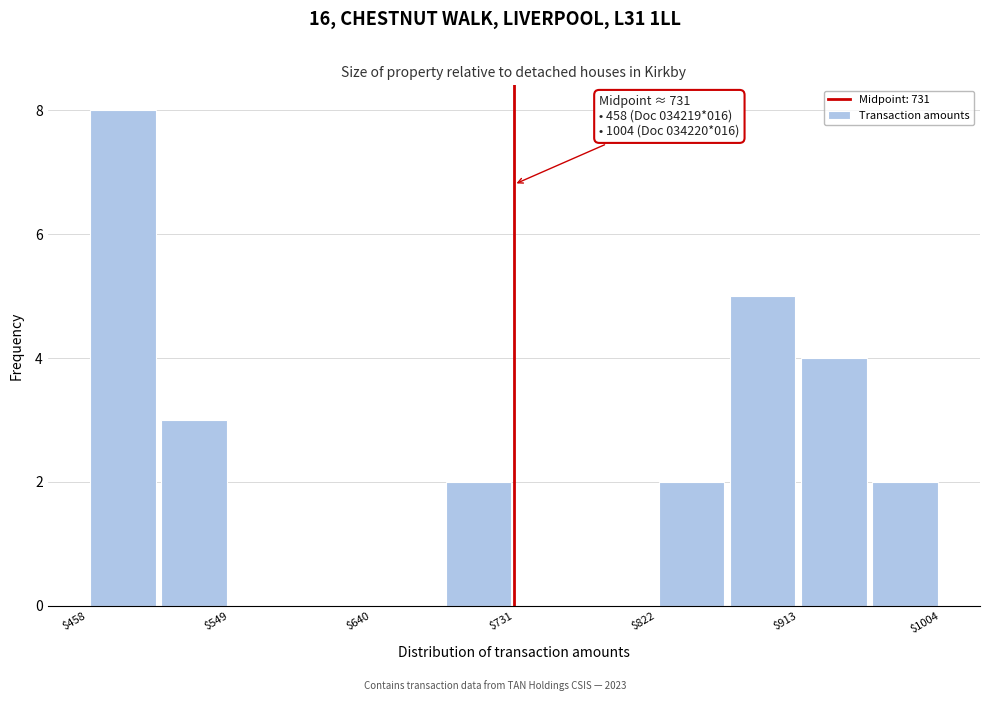

Which range on the x-axis has the tallest bar?

460 to 500